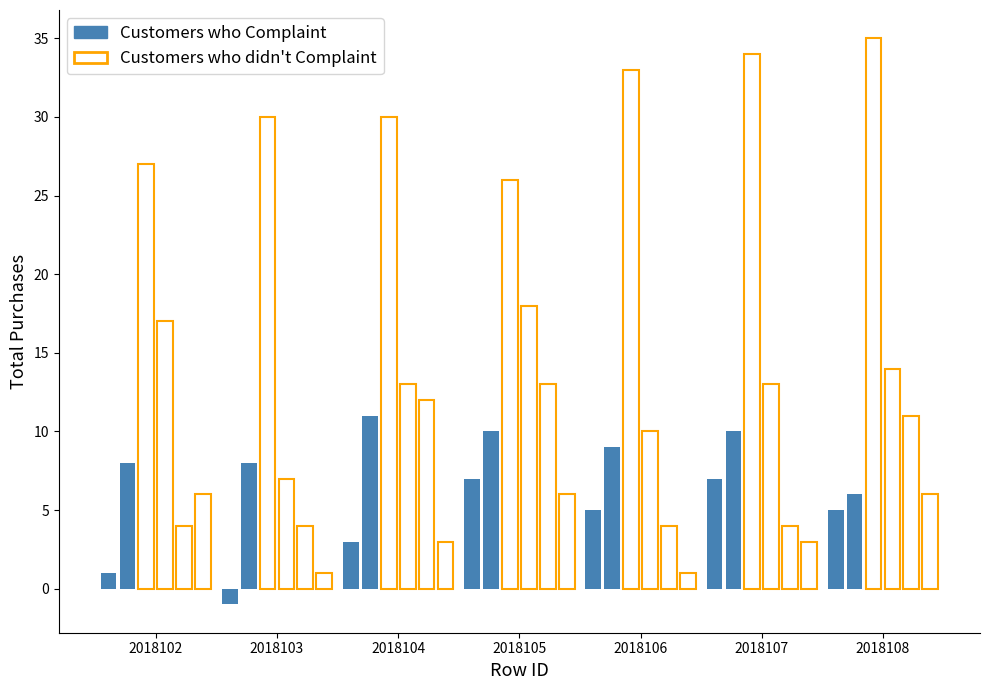

What is the total value across all series at 2018105?

80